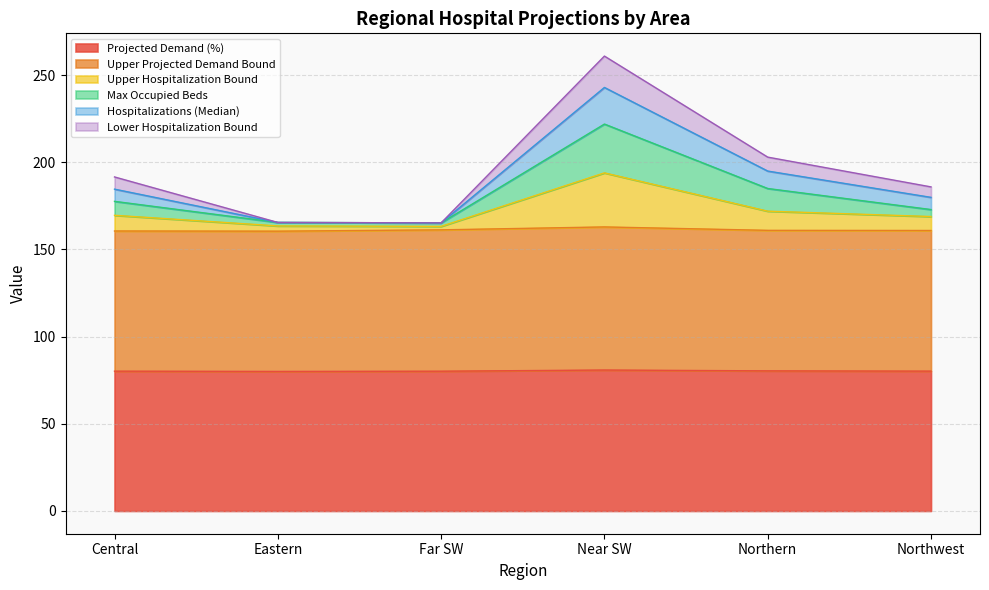

At how many categories does at least one series exceed 191?

3